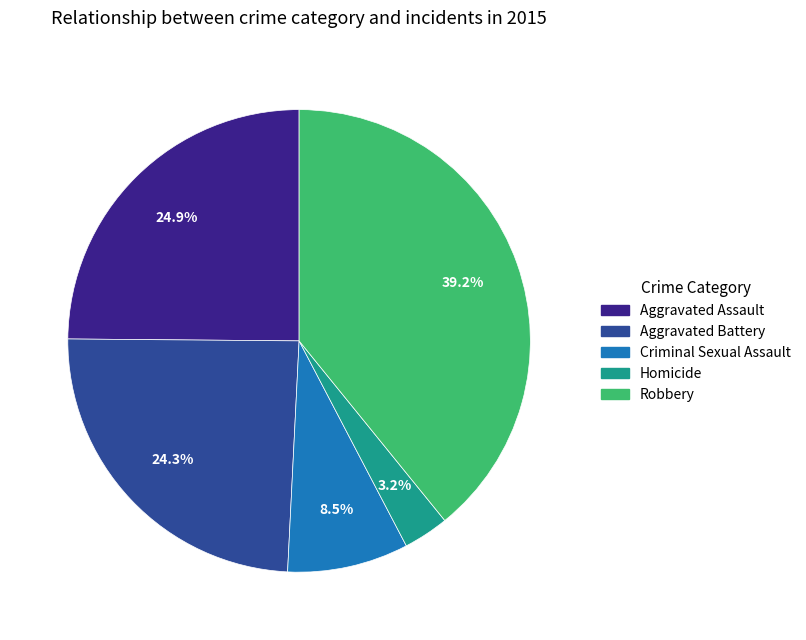

Count the number of slices in the pie.

5